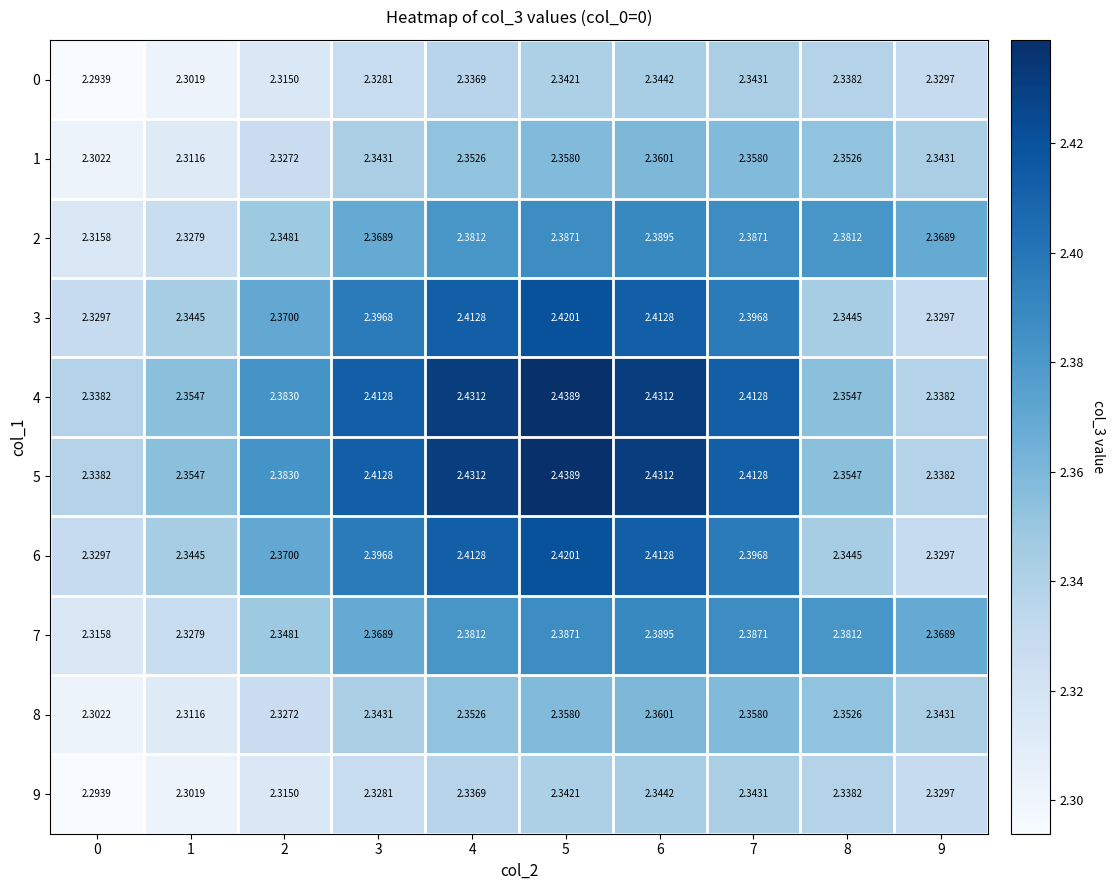

How many distinct data groups are displayed?

10